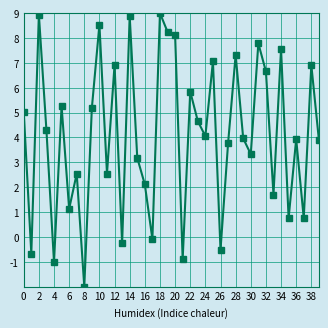

Count the number of categories in the chart.

40